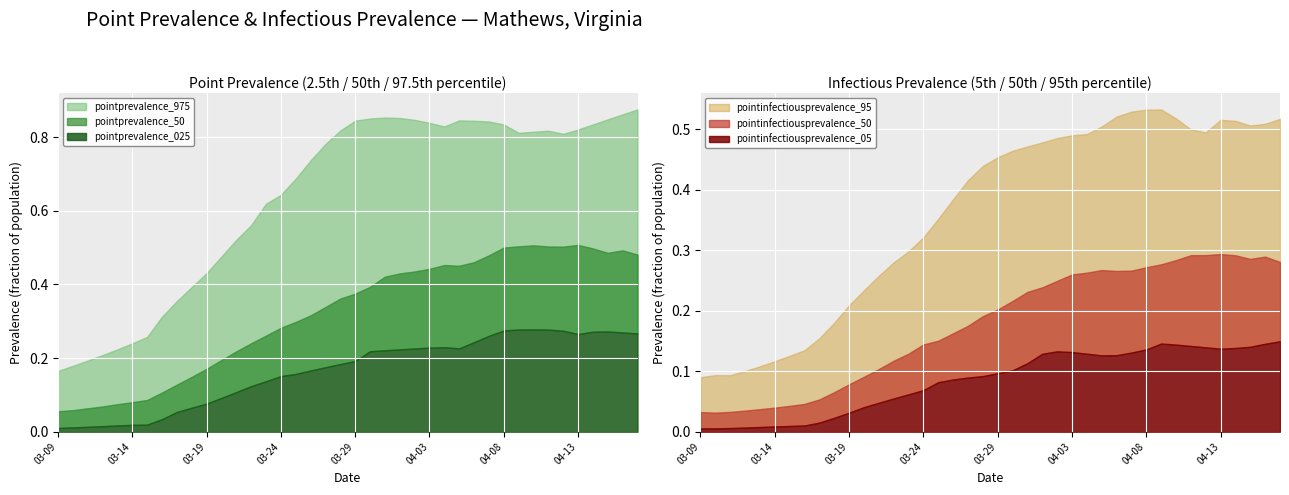

Between 2020-03-16 and 2020-03-09, which is larger?

2020-03-16